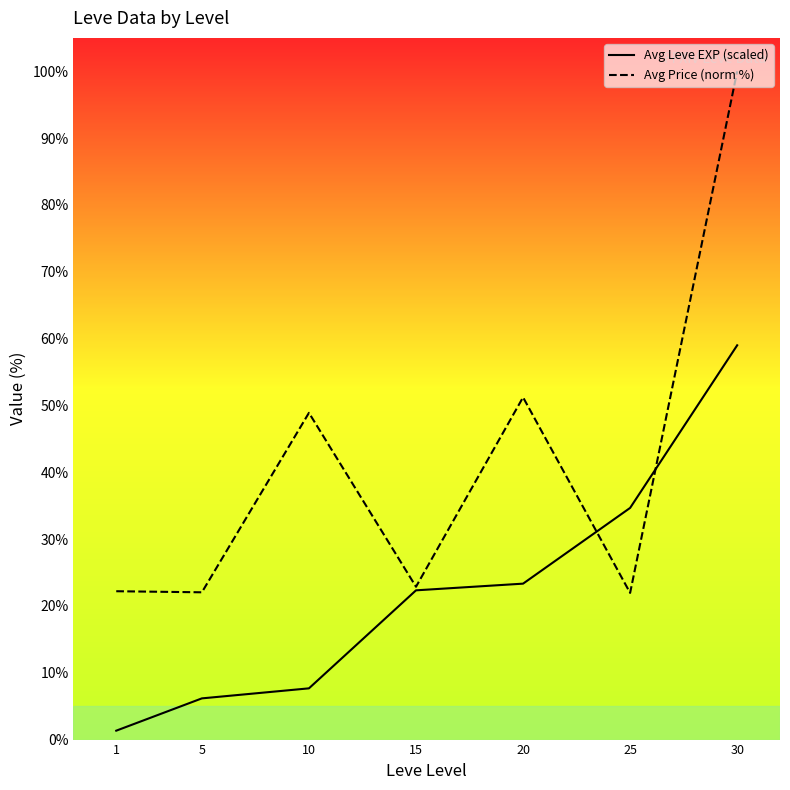

Where do Avg Price (norm %) and Avg Leve EXP (scaled) first cross each other?

20 and 25